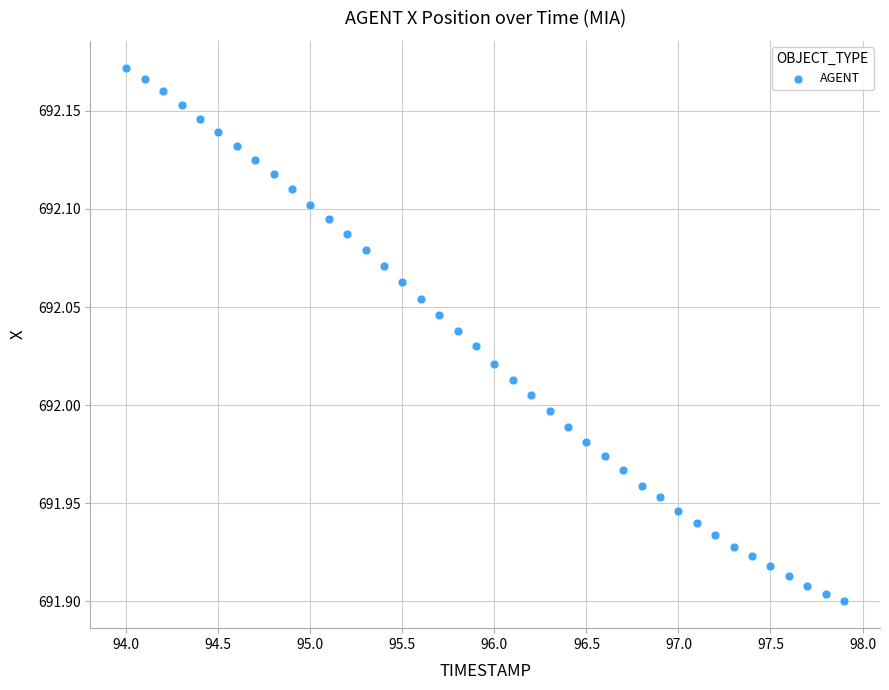

What is the range of Y values (max minus min)?

0.3